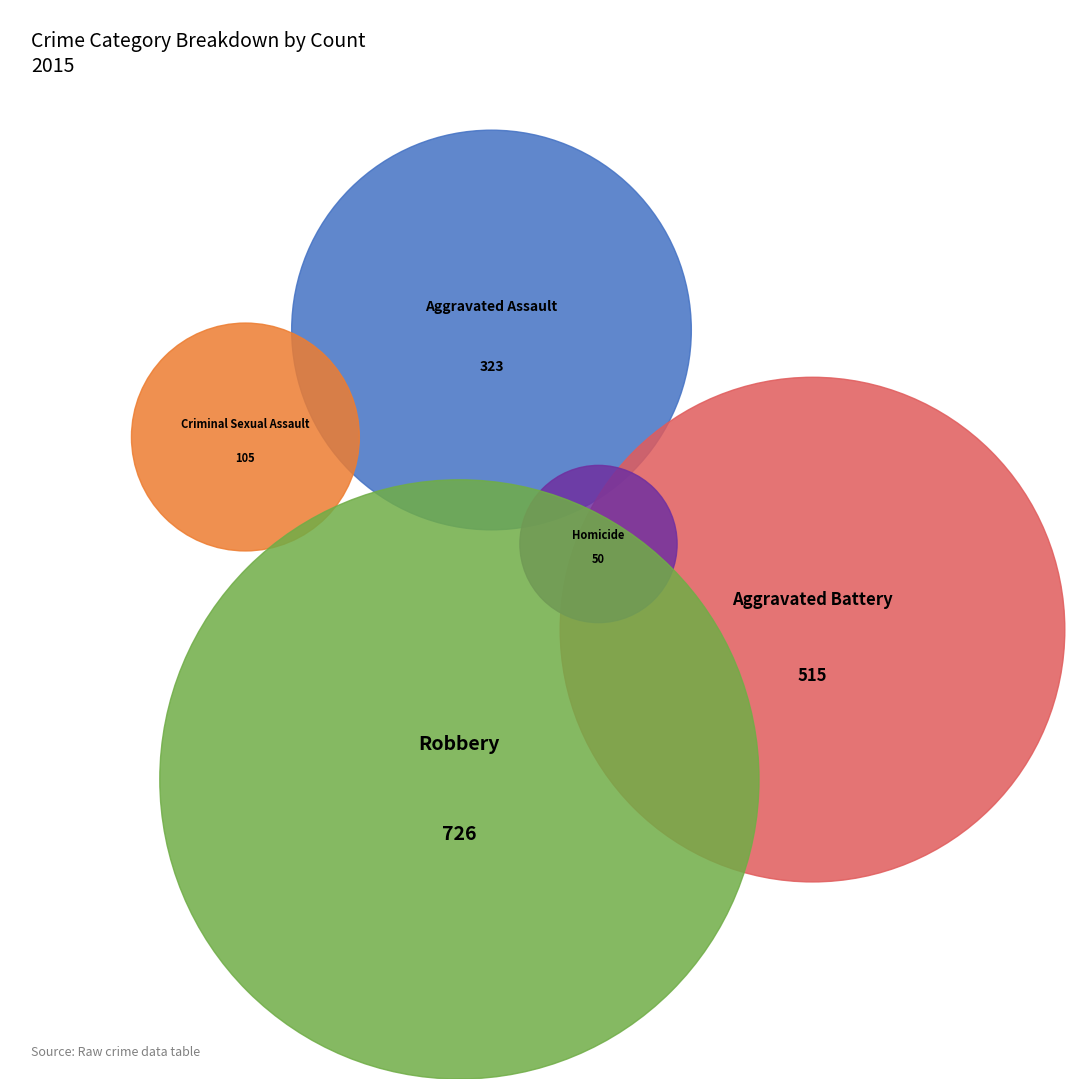

True or false: Homicide accounts for 10% of the total.

False